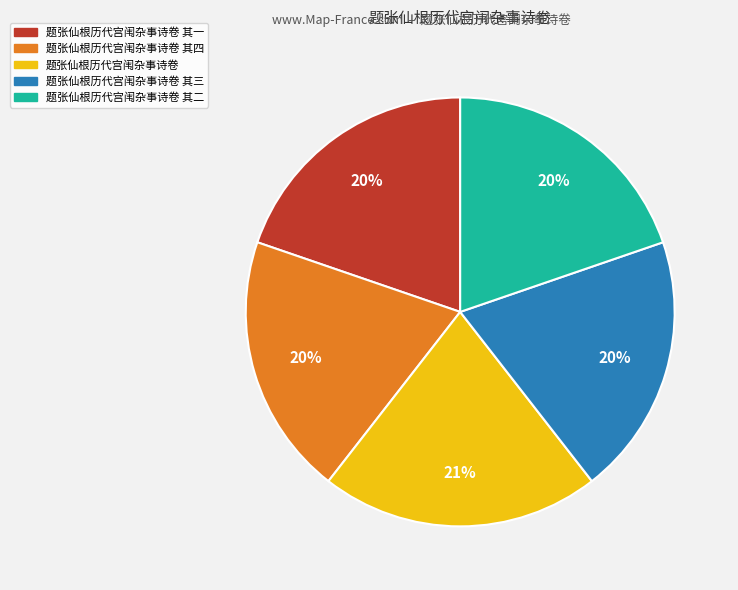

To the nearest percent, what is the difference between the largest and smallest slice percentages?

1%